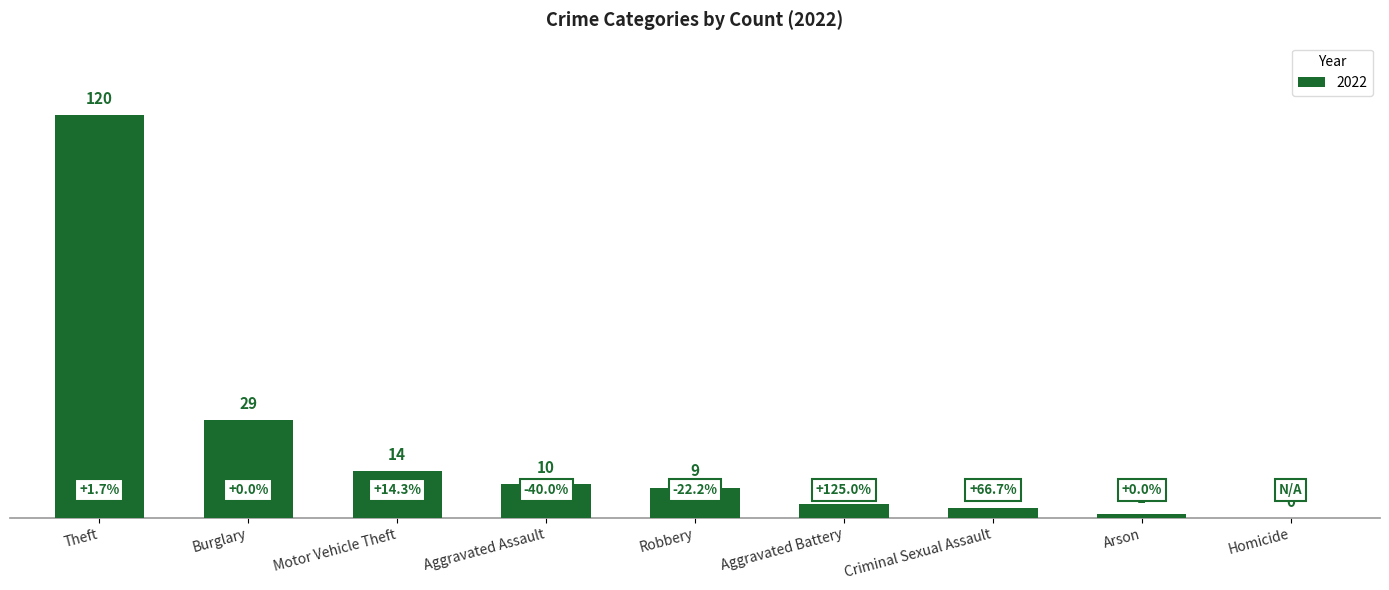

What is the sum of all values?

190